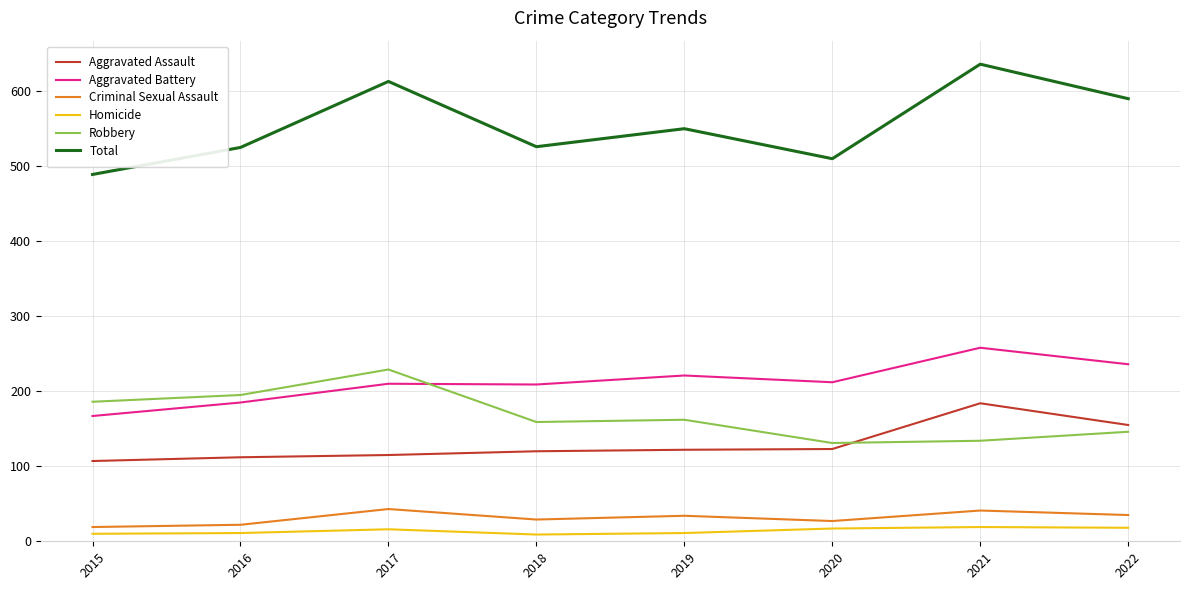

What is the difference between the Criminal Sexual Assault values at 2015 and 2016?

3